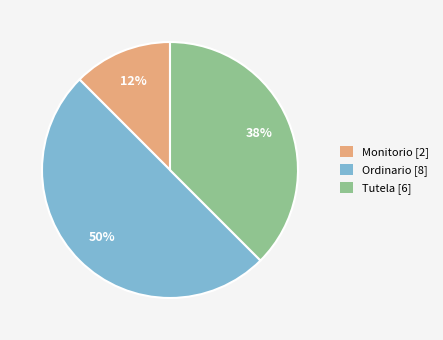

Is it true that Tutela is 38% of the pie?

True